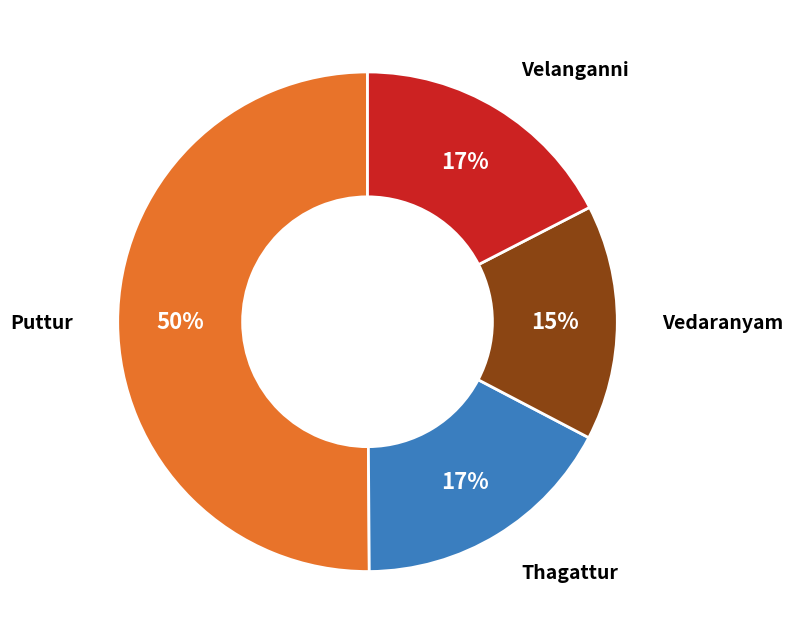

To the nearest percent, what is the difference between the largest and smallest slice percentages?

35%